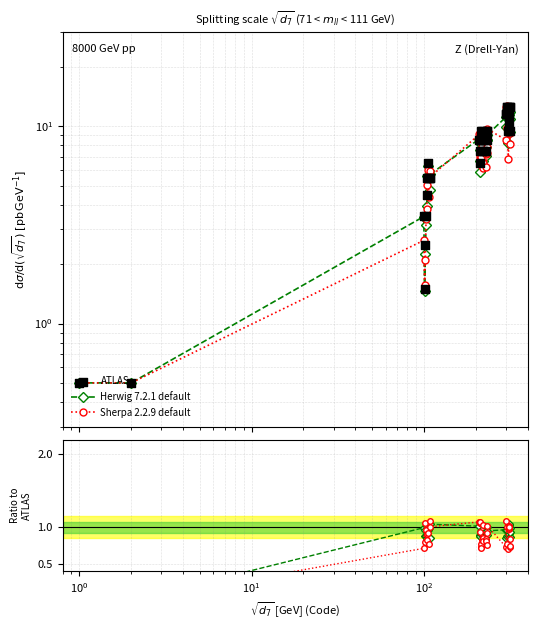

Which series has the largest total across all categories?

ATLAS